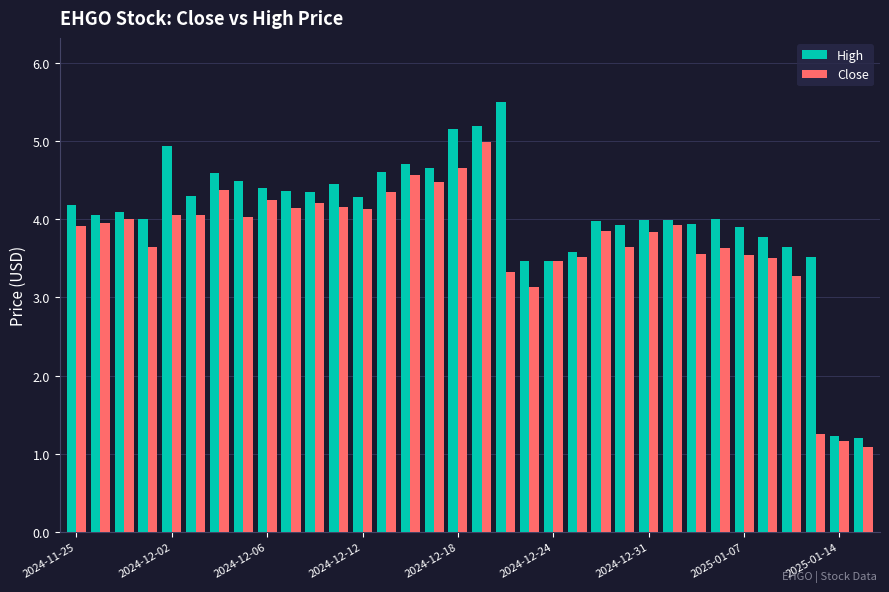

List the series in order of their peak value, highest first.

High, Close